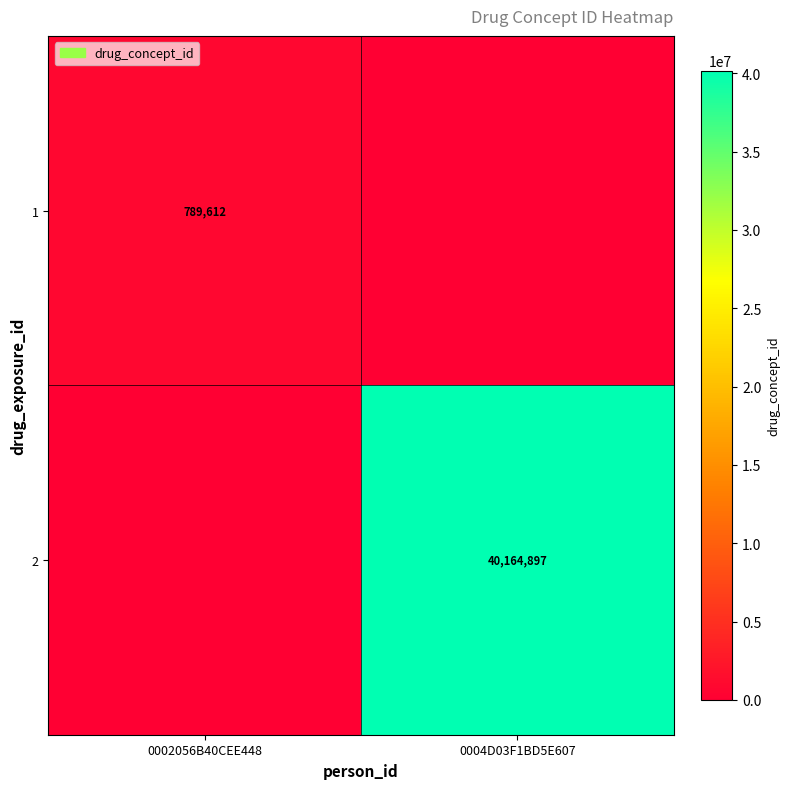

The value of 2 at 0004D03F1BD5E607 is 40164897. True or false?

True